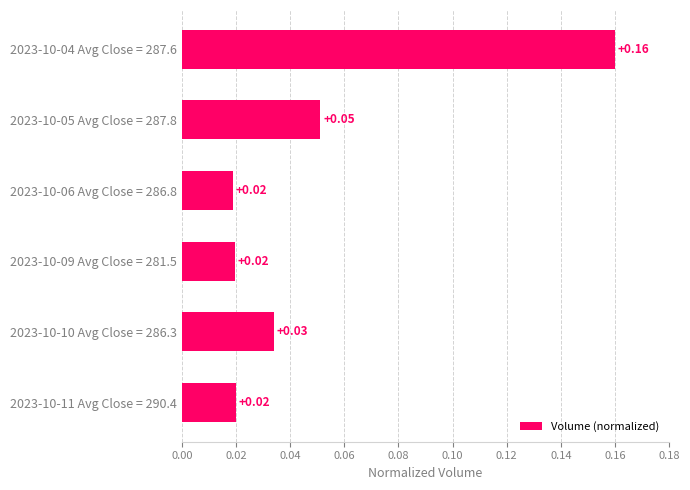

What is the sum of all values?

0.3